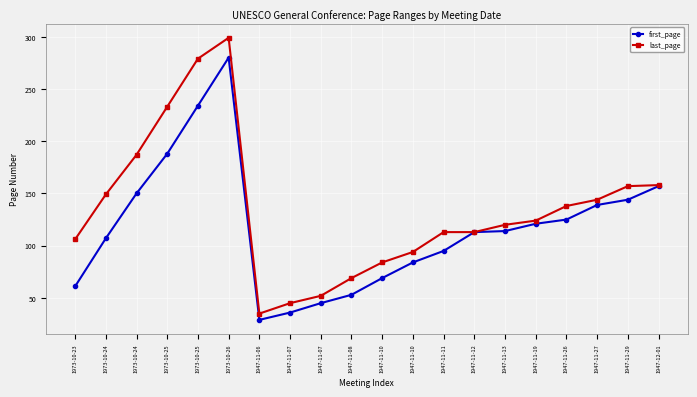

The last_page series shows 120 at 1947-11-13. True or false?

True